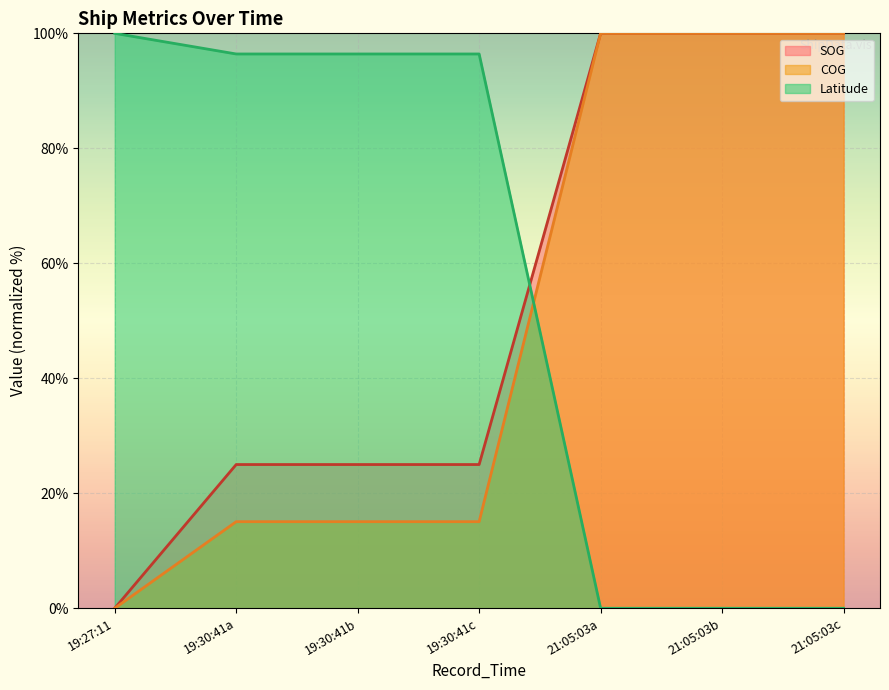

What is the spread (max minus min) of values at 21:05:03a?

100.0